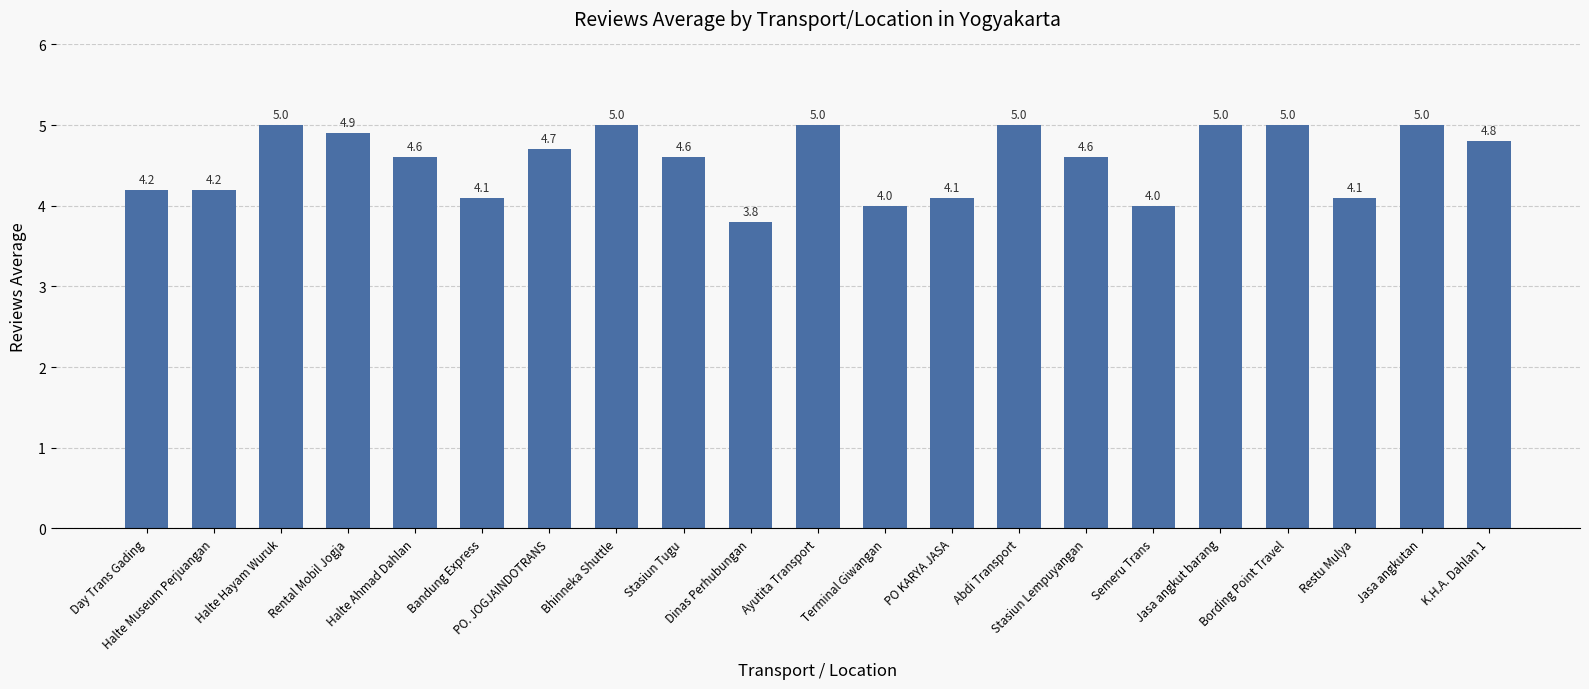

Are the bars grouped side by side (vs. stacked)?

No